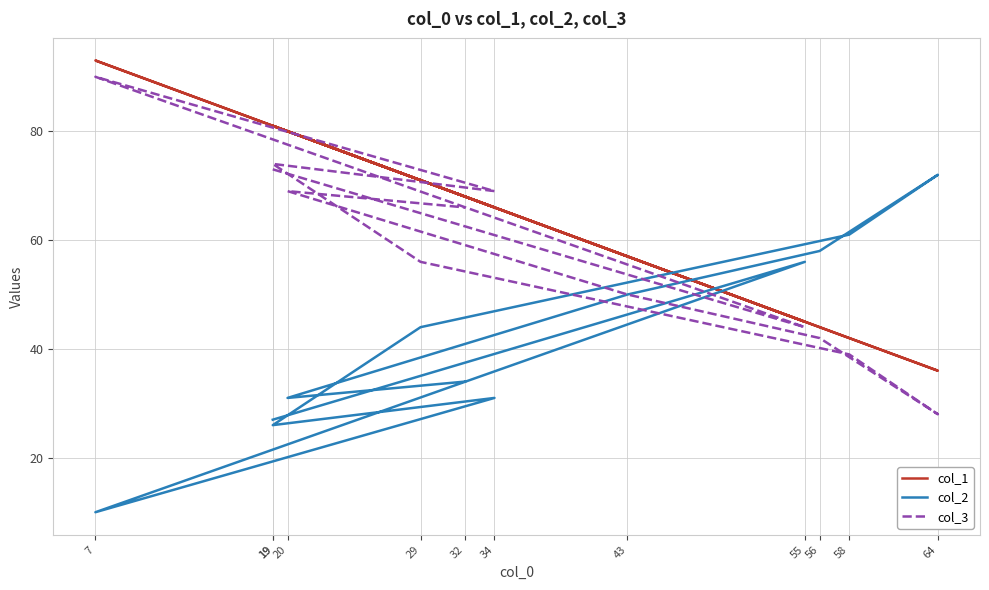

After their last crossing, which series has the higher values: col_1 or col_3?

col_1